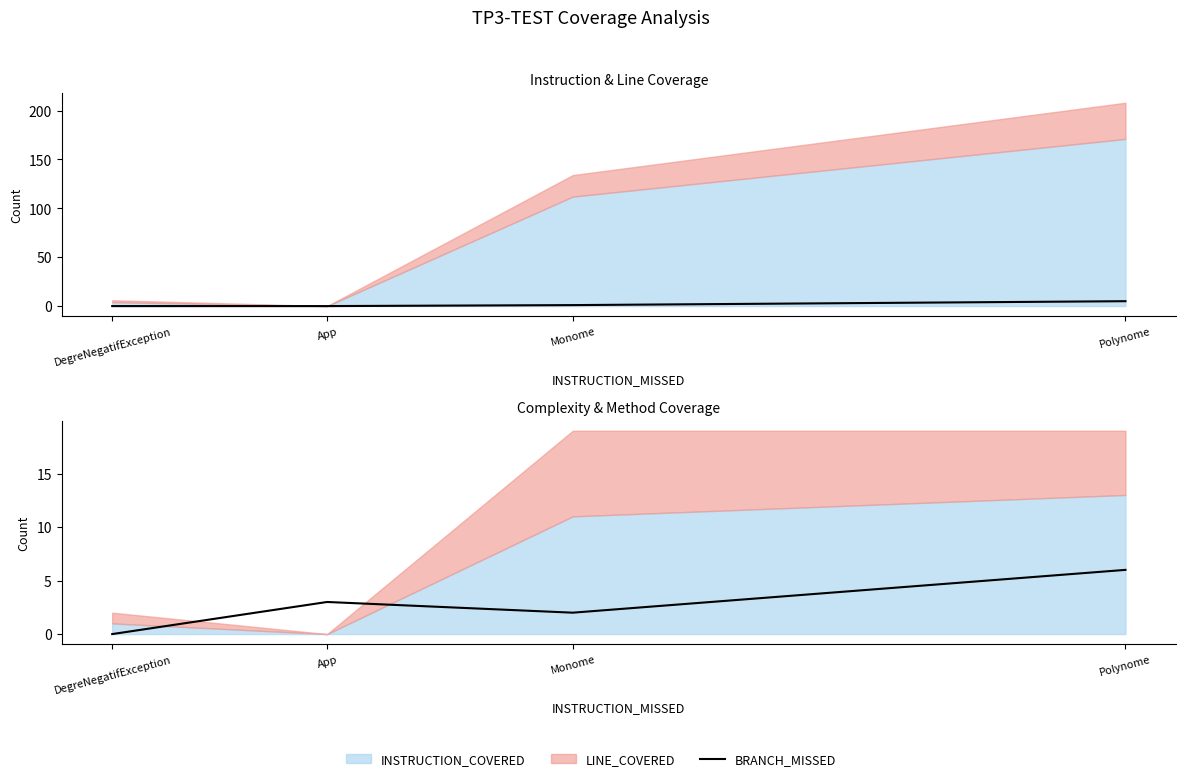

How many lines are shown in the chart?

2